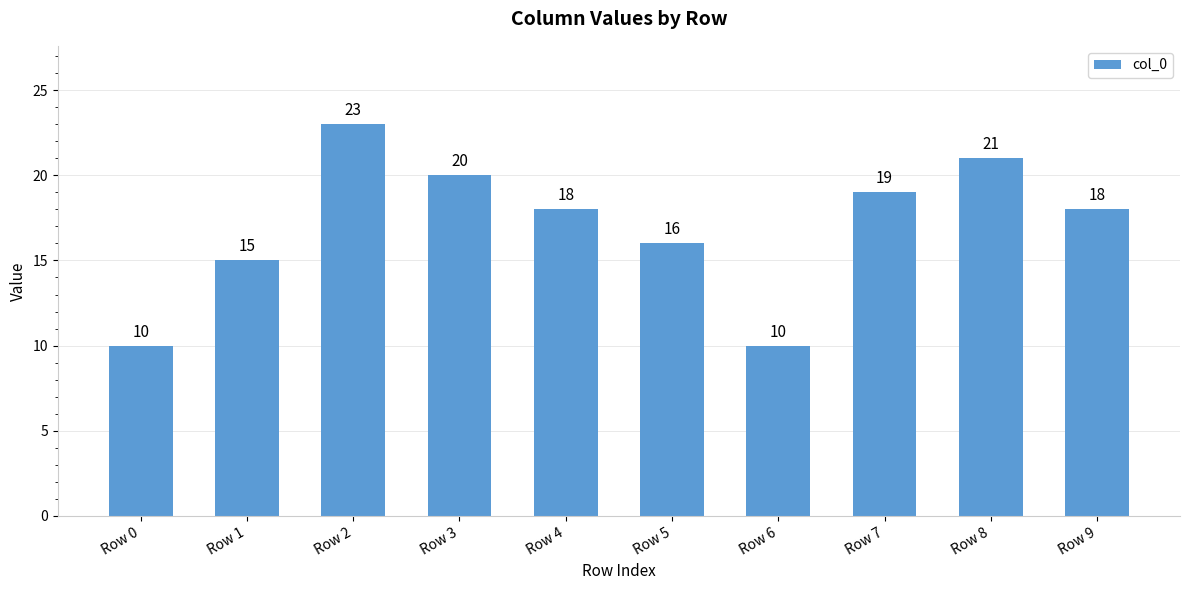

What is the change in value from Row 6 to Row 9?

+8